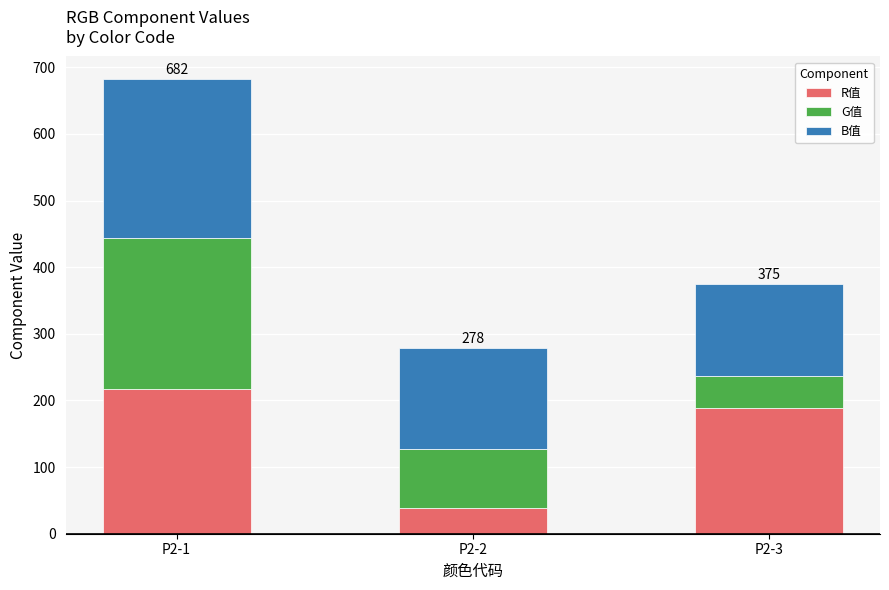

The value of R值 at P2-2 is 39. True or false?

True